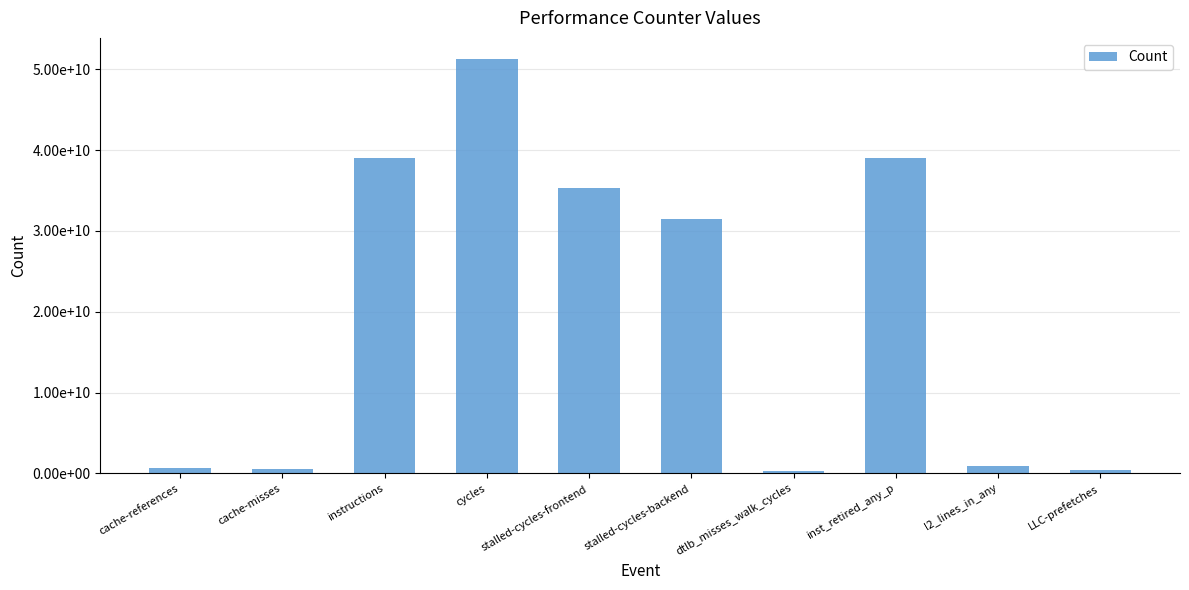

Are the bars grouped side by side (vs. stacked)?

No